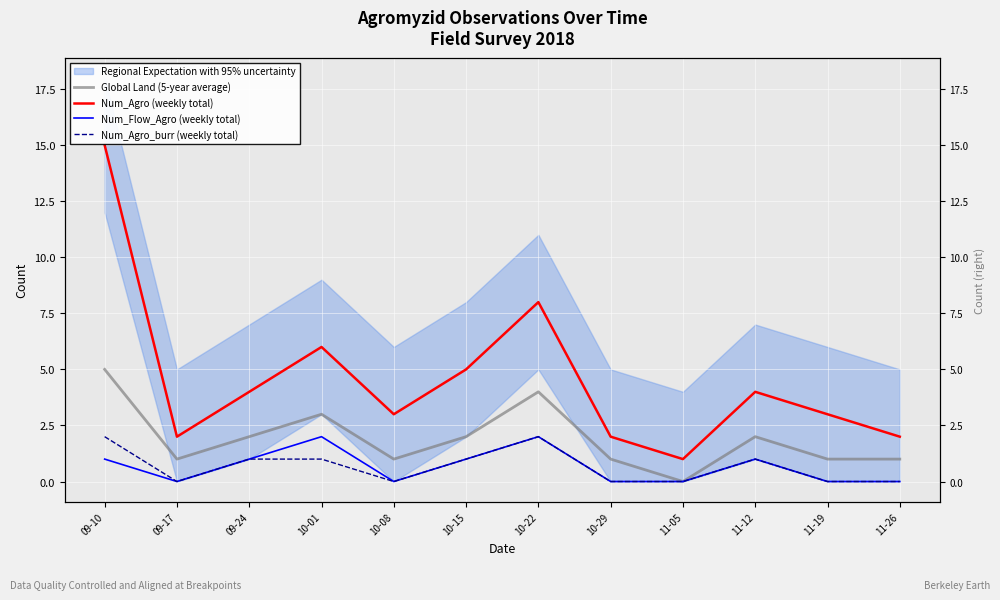

What is the sum of all Num_Agro_burr (weekly total) values?

8